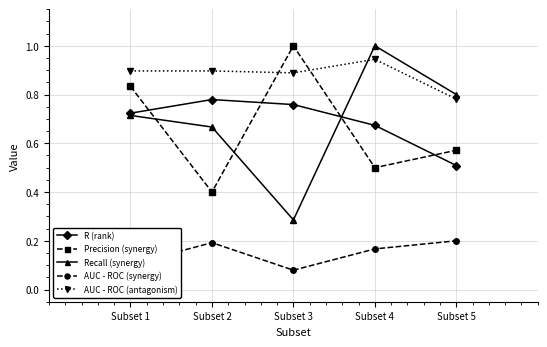

At which category does AUC - ROC (synergy) reach its first local valley?

Subset 3